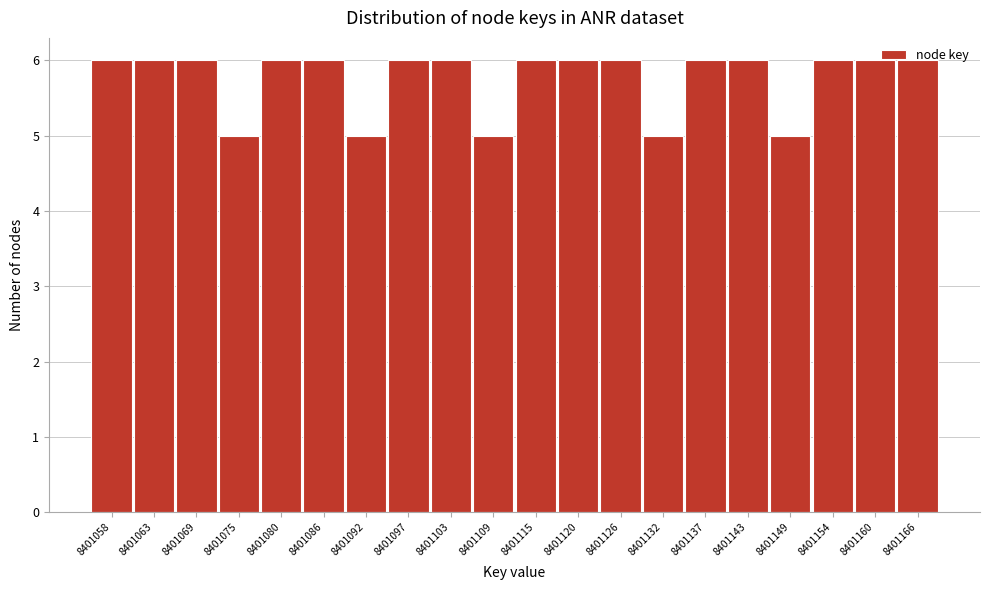

What is the smallest value displayed?

5